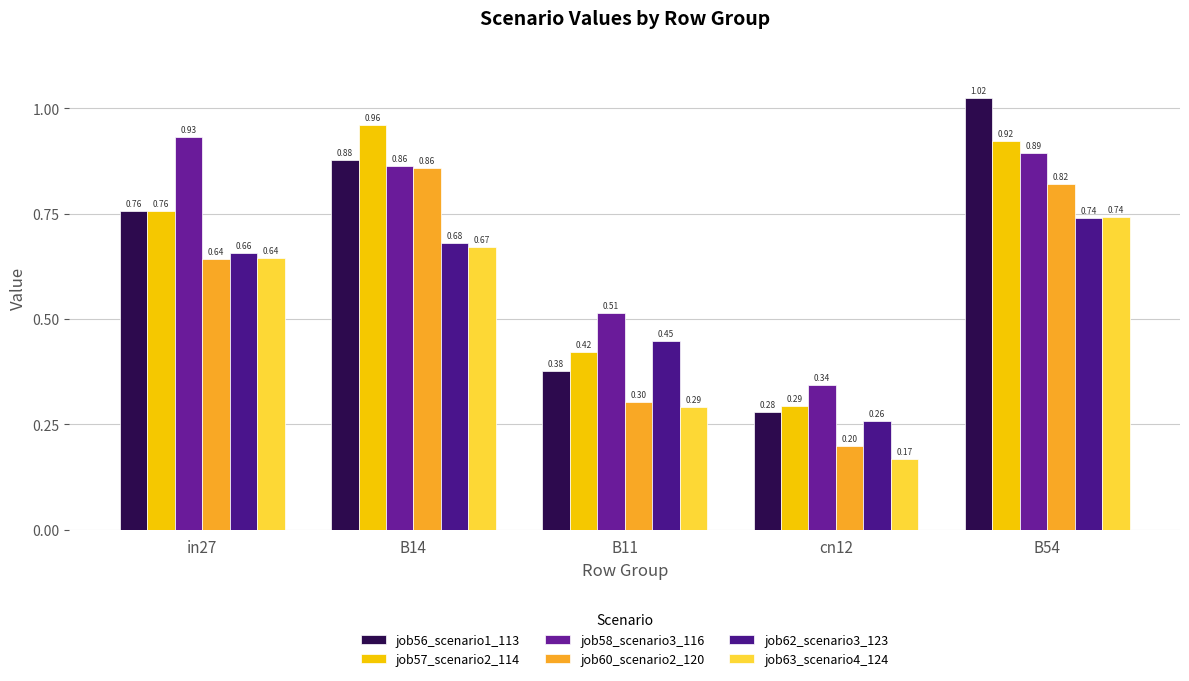

What is the maximum value for job56_scenario1_113?

1.0